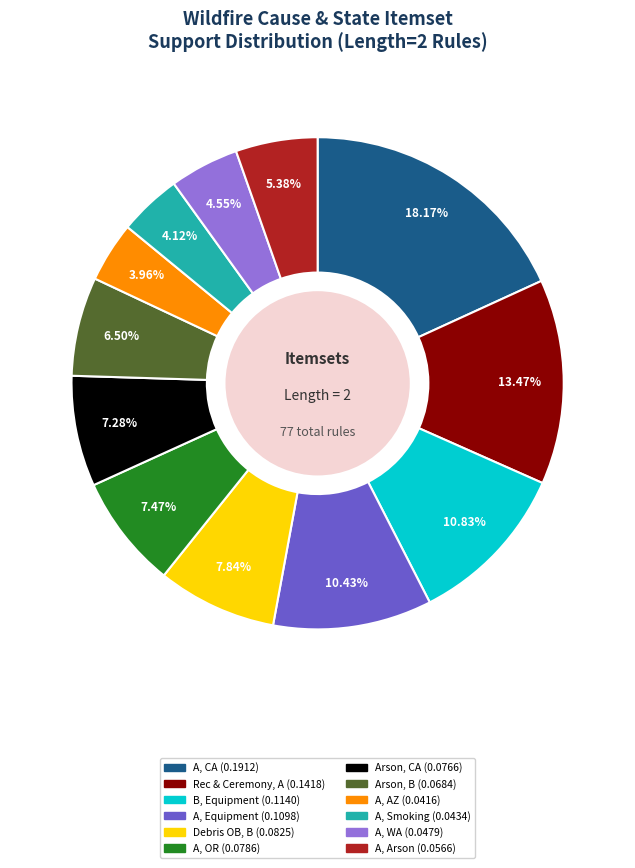

Is there a majority slice in this chart?

No